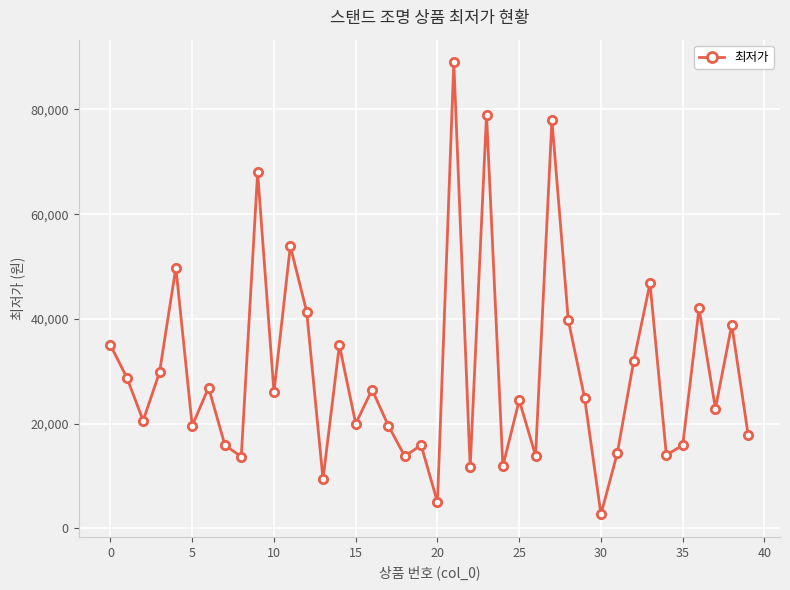

Count the number of categories in the chart.

40